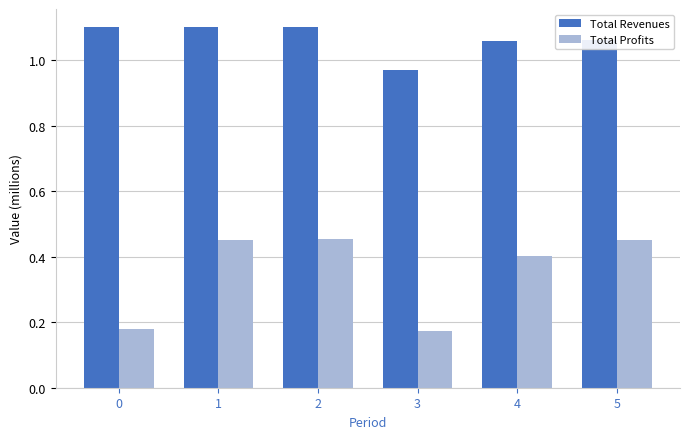

At which label does Total Revenues reach its minimum?

3